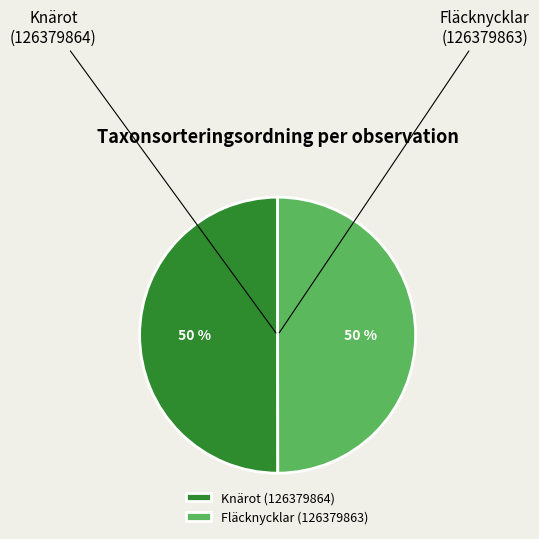

What percentage is the Fläcknycklar (126379863) slice, to the nearest percent?

50%